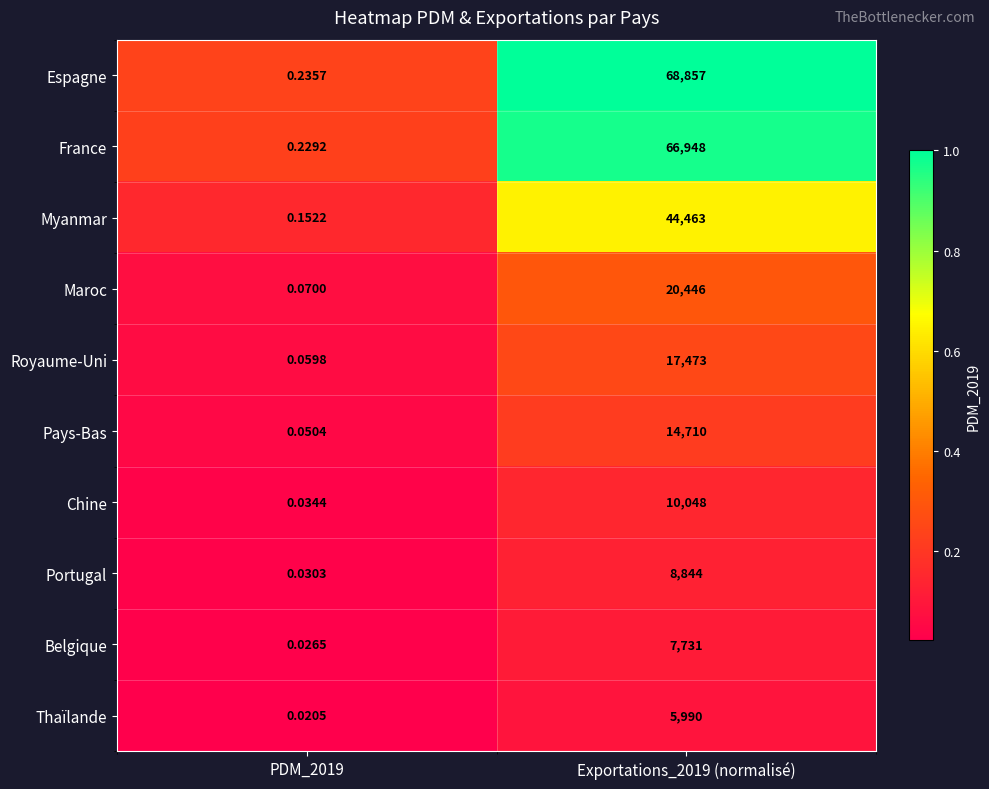

Which series has the largest total across all categories?

Espagne